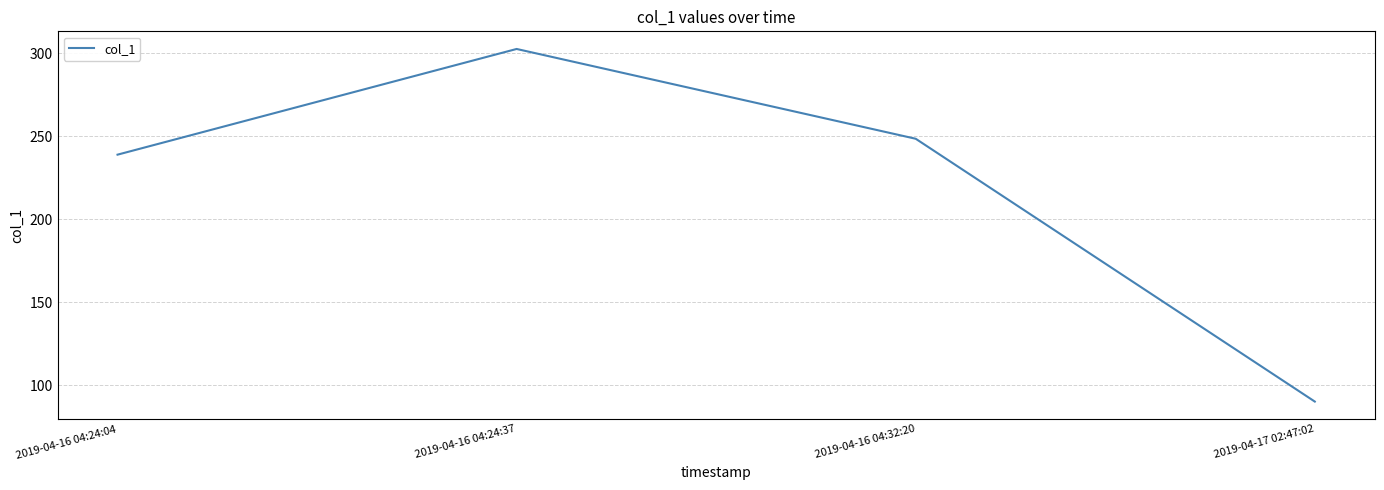

What is the ratio of the value at 2019-04-17 02:47:02 to the value at 2019-04-16 04:24:37?

0.3